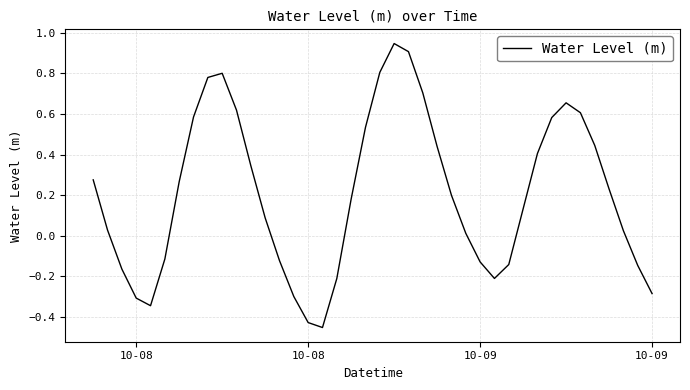

What is the difference between the maximum and minimum values?

1.4